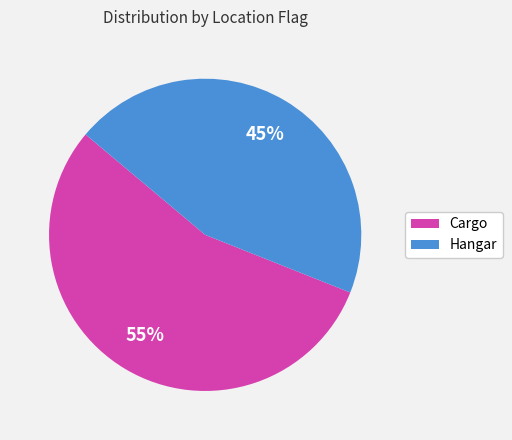

The Cargo slice represents 44% of the pie. True or false?

False